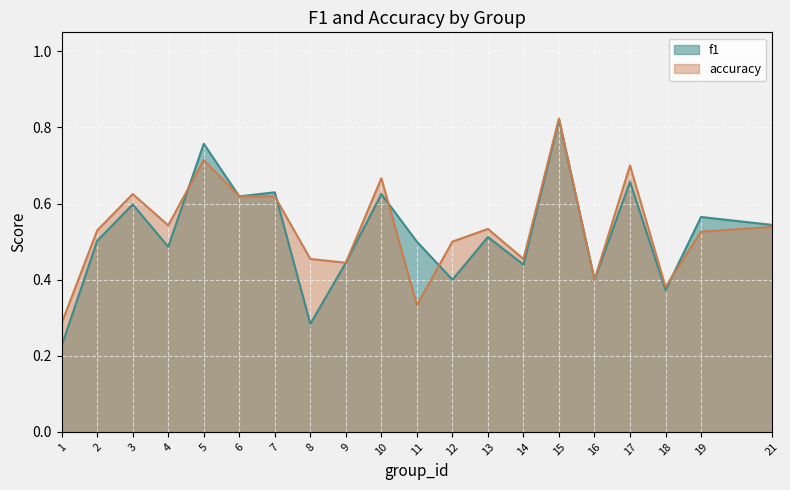

Which series has the largest range (max minus min)?

f1